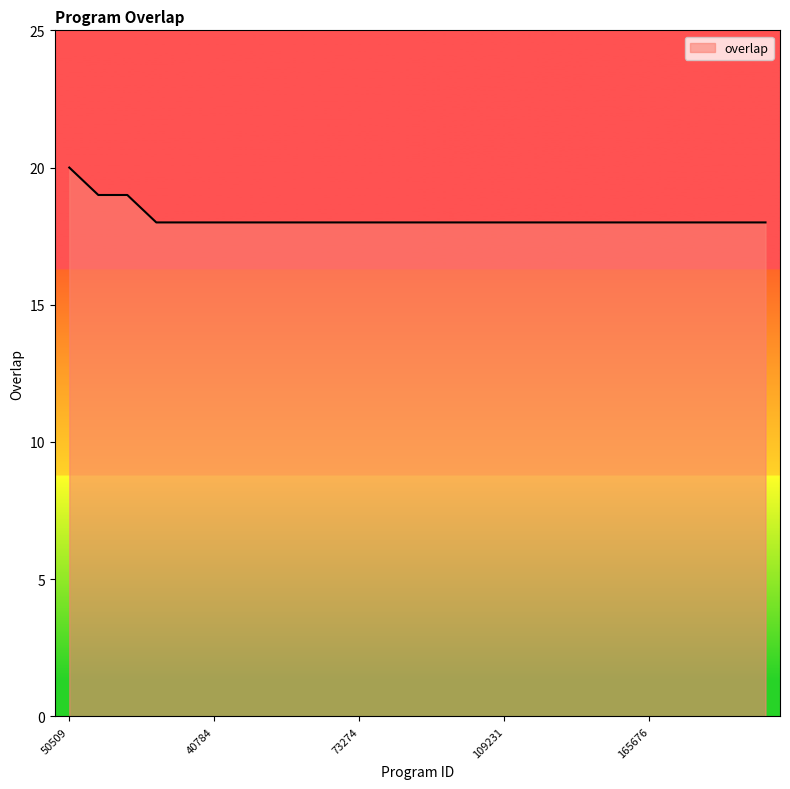

How many lines are shown in the chart?

1